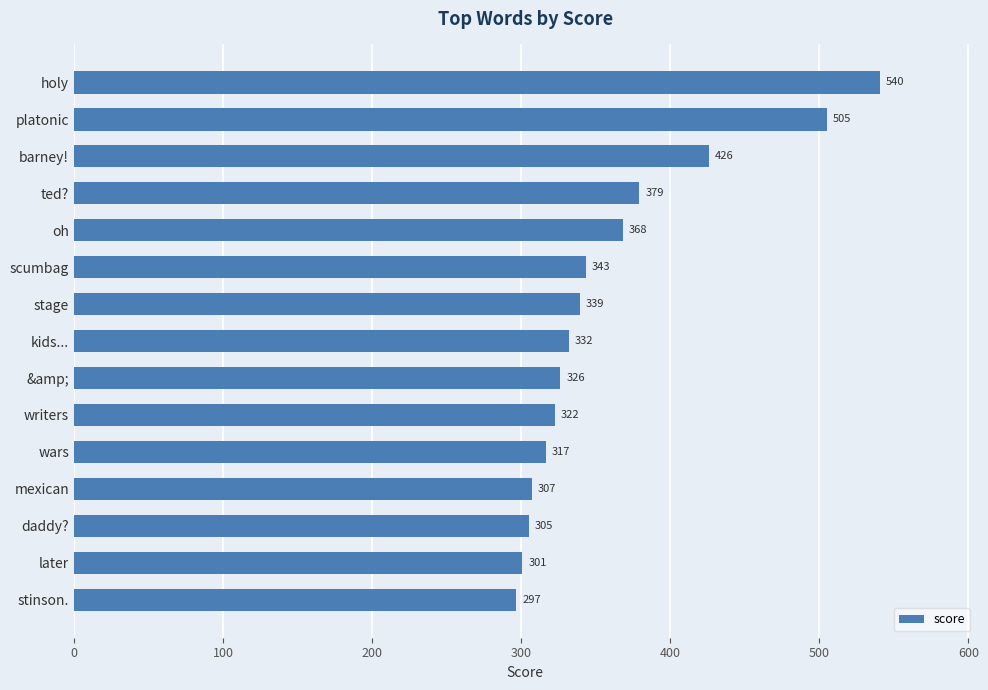

The chart shows a value of 326.2 at &amp;. True or false?

True